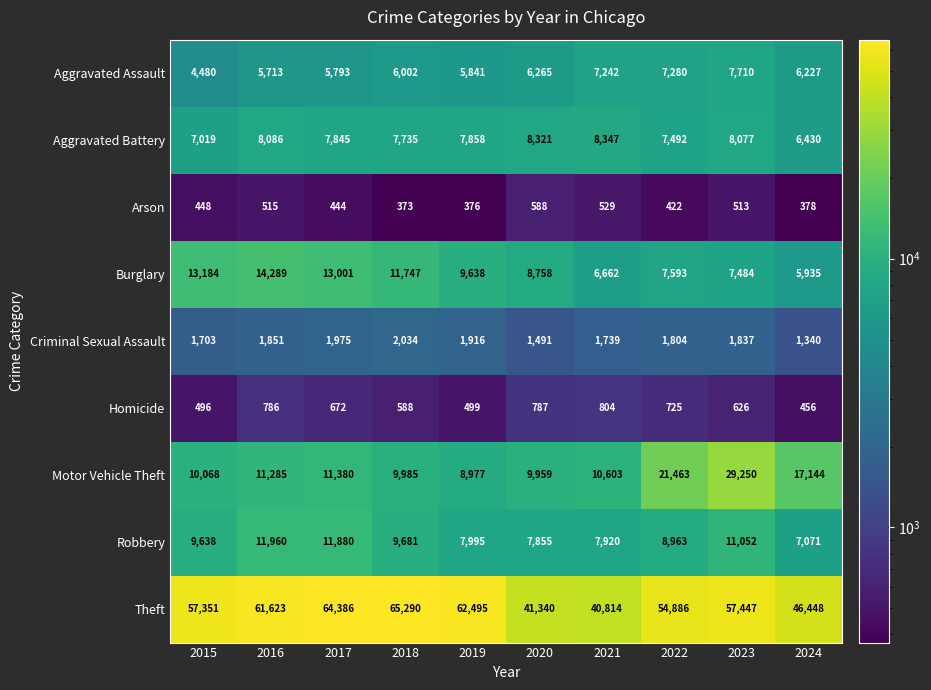

Read the Arson value at 2017, to the nearest 50.

450